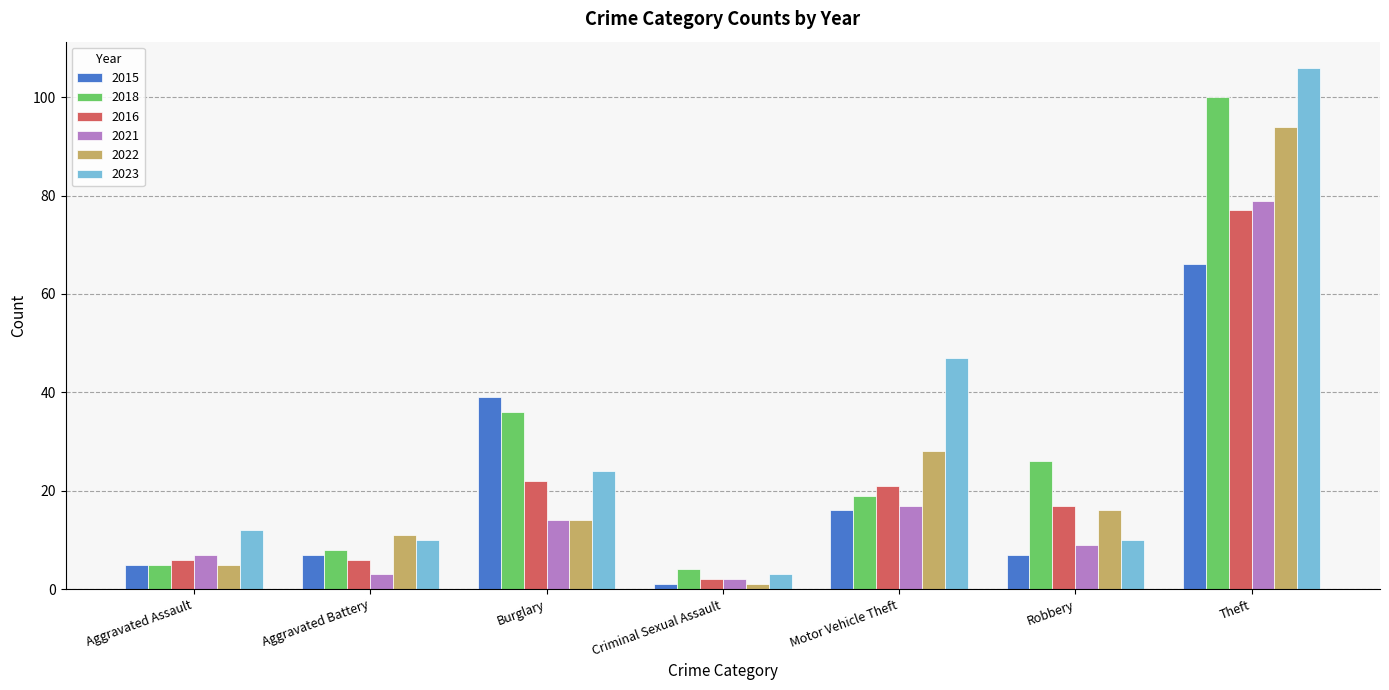

Reading left to right, list all the values displayed in this chart.

2015: Aggravated Assault=5	Aggravated Battery=7	Burglary=39	Criminal Sexual Assault=1	Motor Vehicle Theft=16	Robbery=7	Theft=66
2018: Aggravated Assault=5	Aggravated Battery=8	Burglary=36	Criminal Sexual Assault=4	Motor Vehicle Theft=19	Robbery=26	Theft=100
2016: Aggravated Assault=6	Aggravated Battery=6	Burglary=22	Criminal Sexual Assault=2	Motor Vehicle Theft=21	Robbery=17	Theft=77
2021: Aggravated Assault=7	Aggravated Battery=3	Burglary=14	Criminal Sexual Assault=2	Motor Vehicle Theft=17	Robbery=9	Theft=79
2022: Aggravated Assault=5	Aggravated Battery=11	Burglary=14	Criminal Sexual Assault=1	Motor Vehicle Theft=28	Robbery=16	Theft=94
2023: Aggravated Assault=12	Aggravated Battery=10	Burglary=24	Criminal Sexual Assault=3	Motor Vehicle Theft=47	Robbery=10	Theft=106